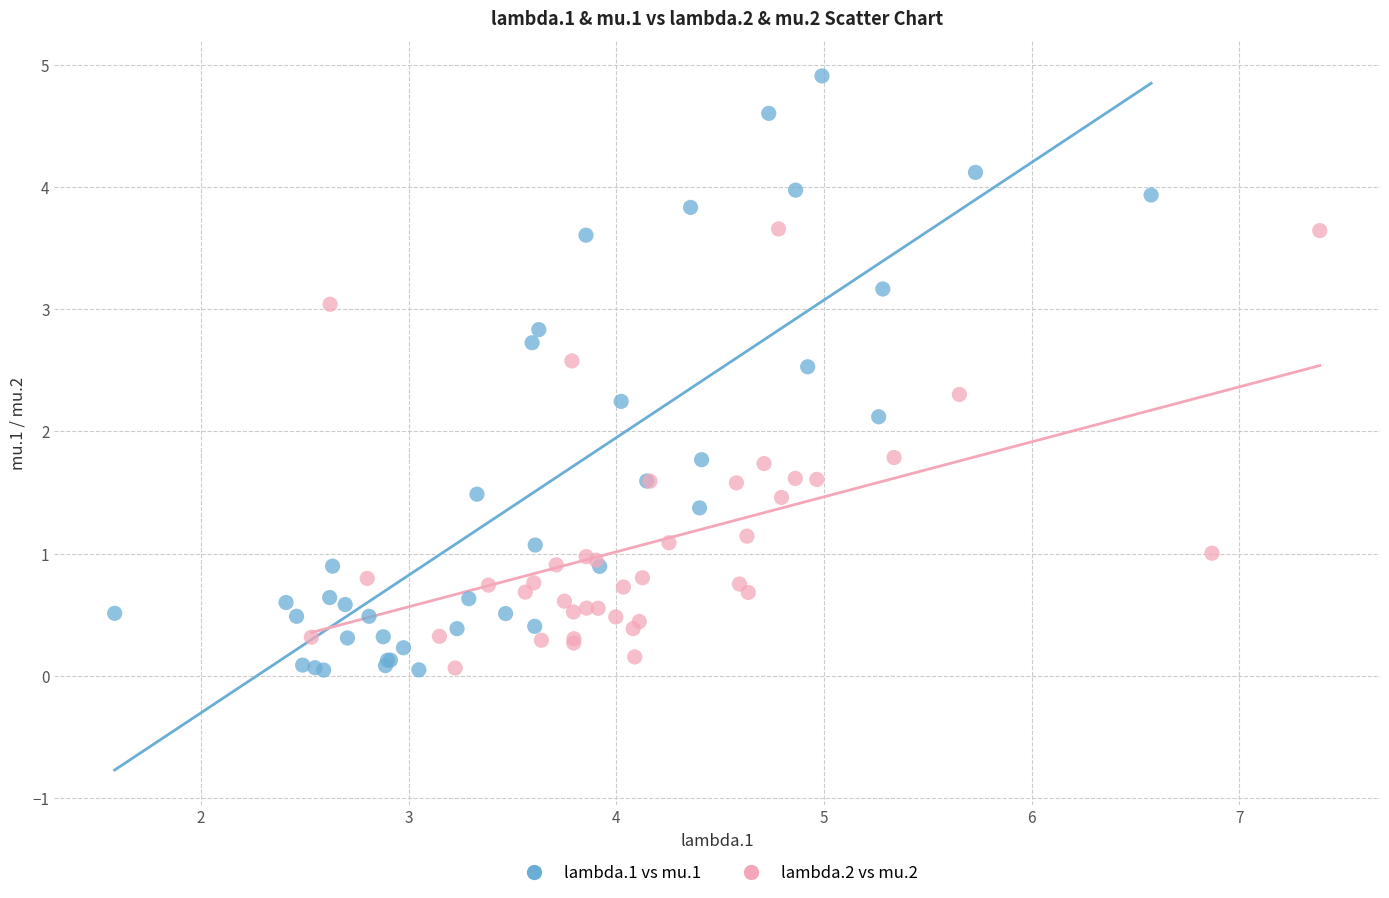

What are all the series names shown in the legend?

lambda.1 vs mu.1, lambda.2 vs mu.2